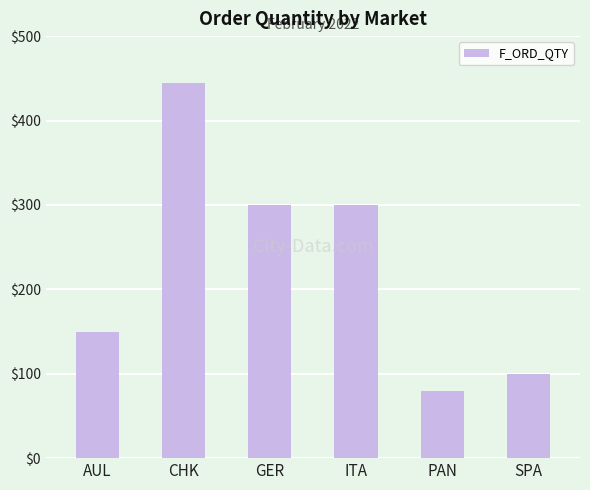

What is the change in value from CHK to ITA?

-145